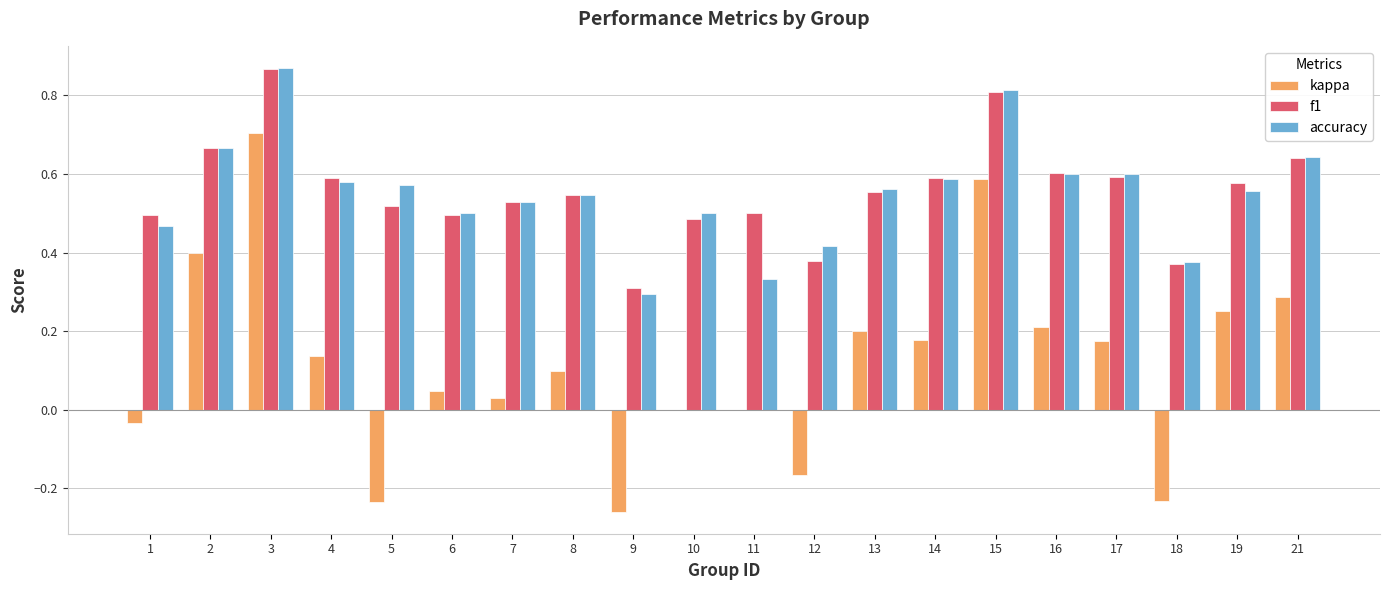

How many groups of bars are there?

20